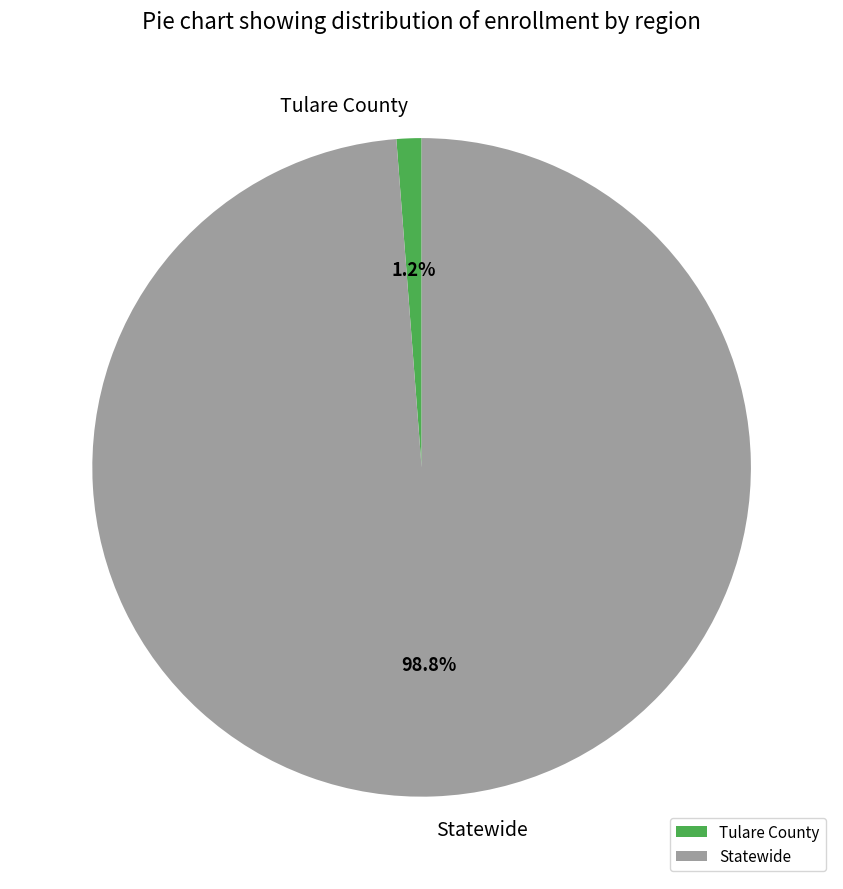

Between Statewide and Tulare County, which is larger?

Statewide